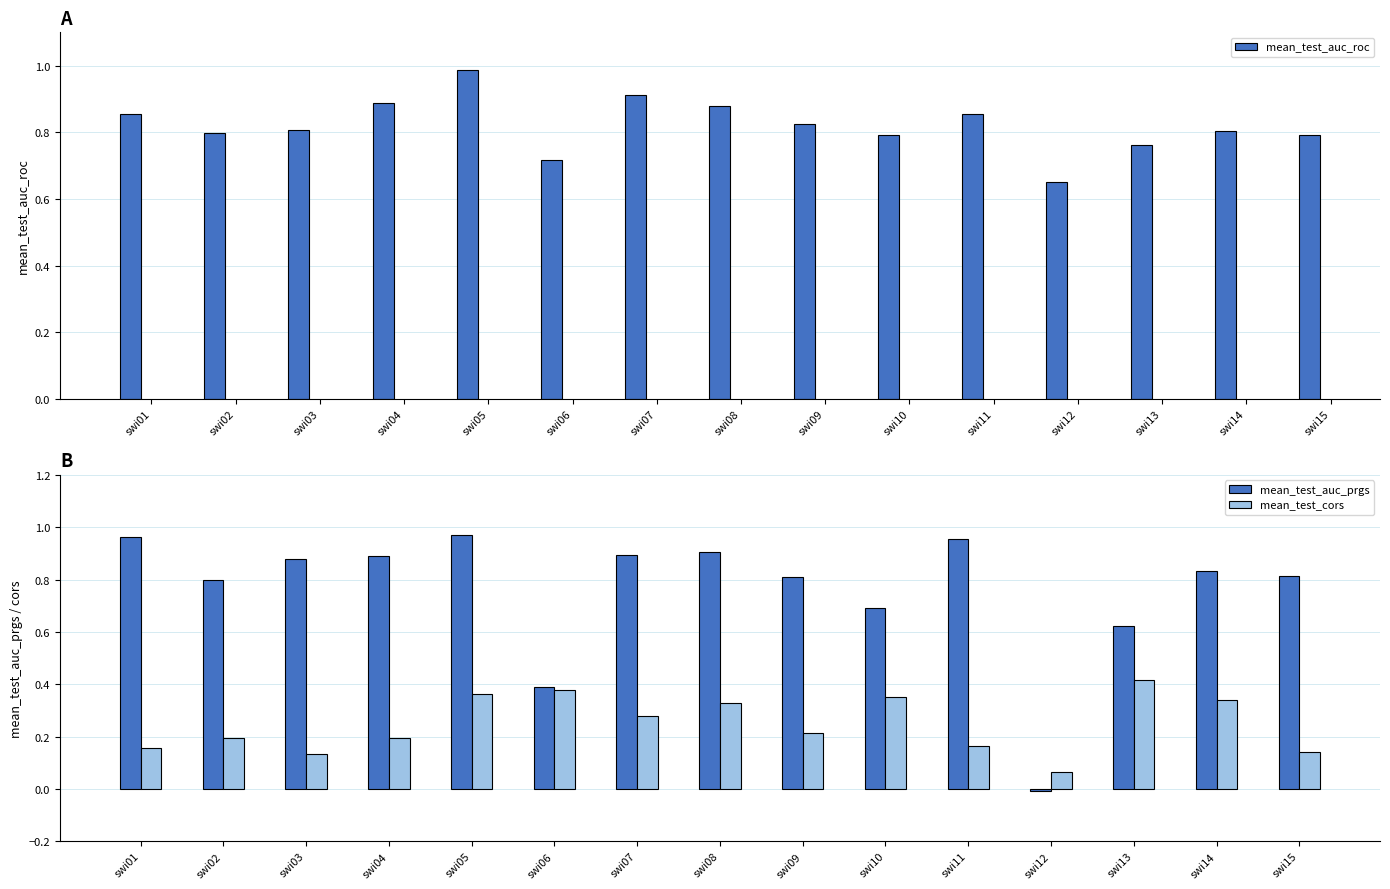

How many groups of bars are there?

15